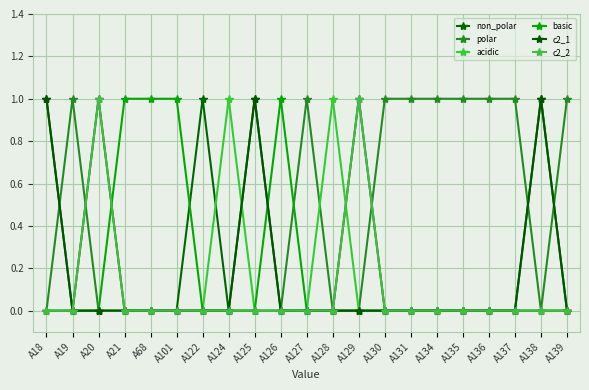

What is the value of the c2_1 point at the 9th from the left?

1